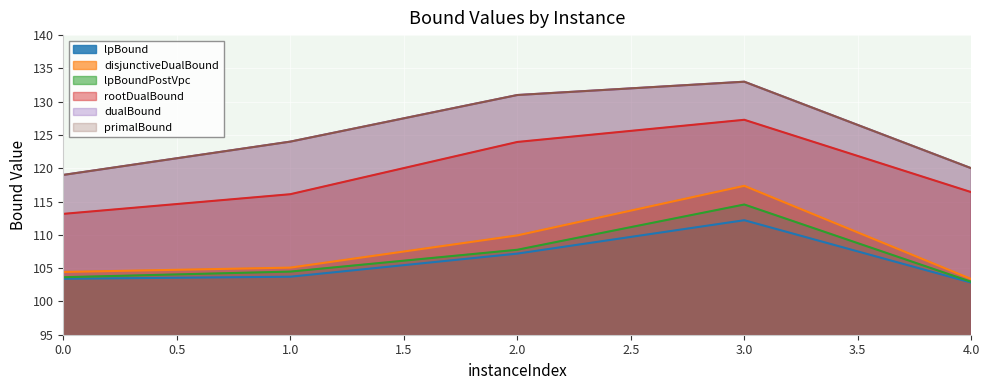

At which category does the chart reach its minimum across all series?

4